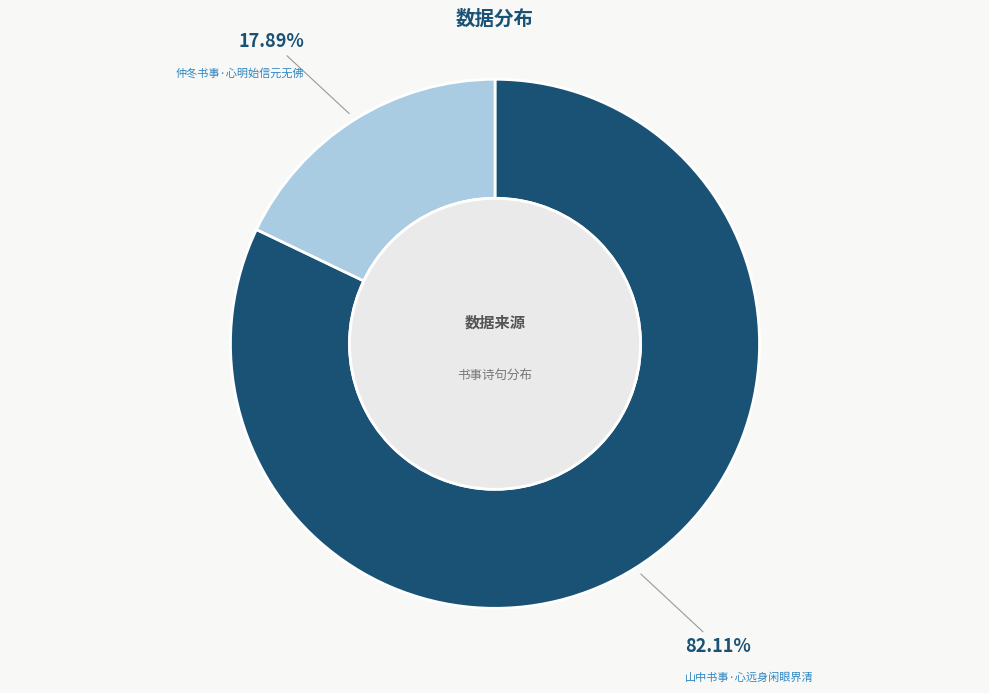

Combined, what portion of the pie is 山中书事·心远身闲眼界清 and 仲冬书事·心明始信元无佛?

100.0%